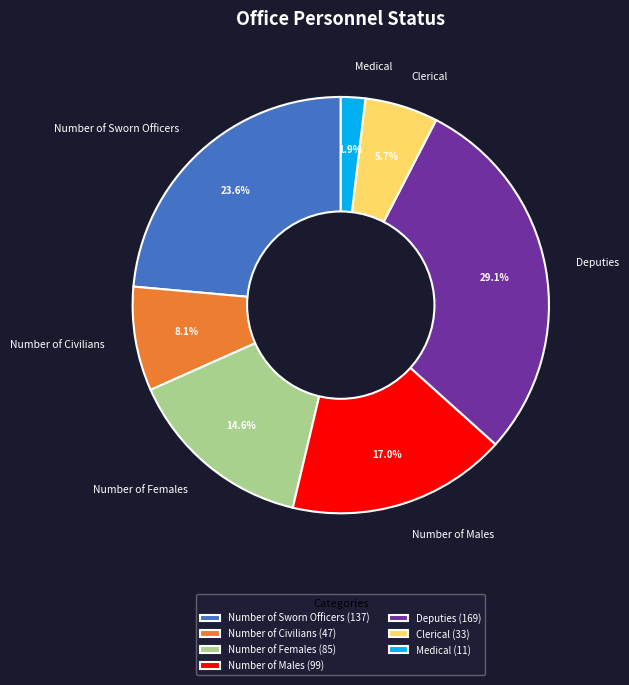

Which has a higher value, Number of Females or Clerical?

Number of Females